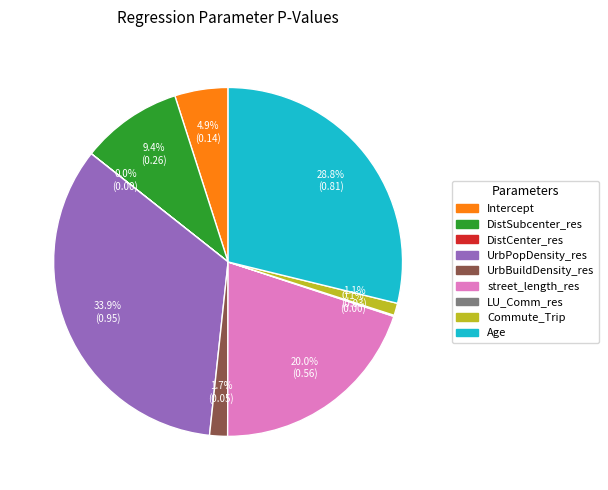

The UrbBuildDensity_res slice represents 2% of the pie. True or false?

True